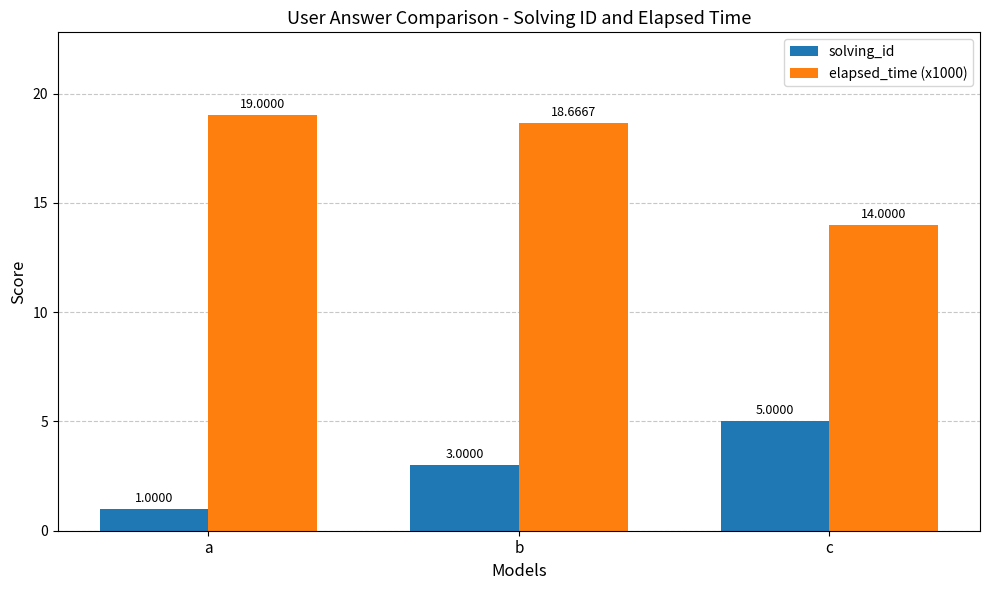

Between a and b, which series saw the biggest shift?

solving_id